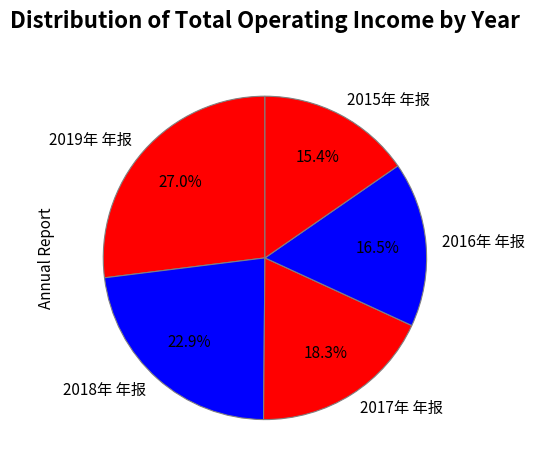

True or false: 2015年 年报 accounts for 28% of the total.

False